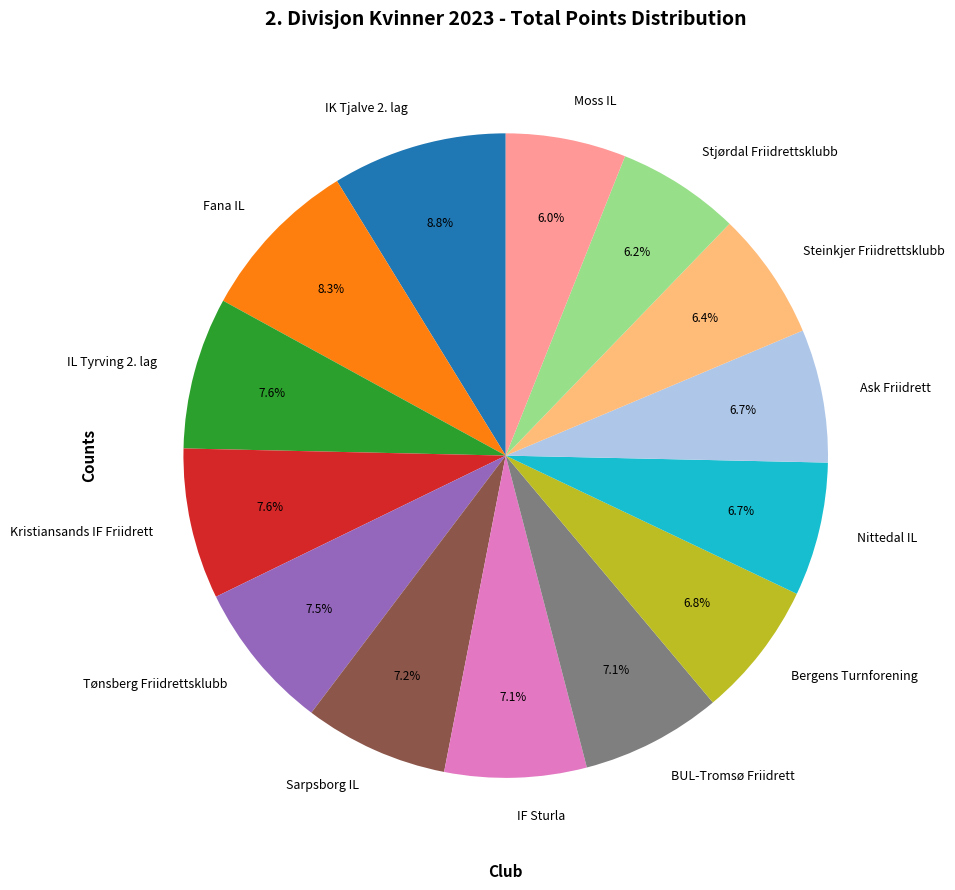

Is it true that BUL-Tromsø Friidrett is 13% of the pie?

False